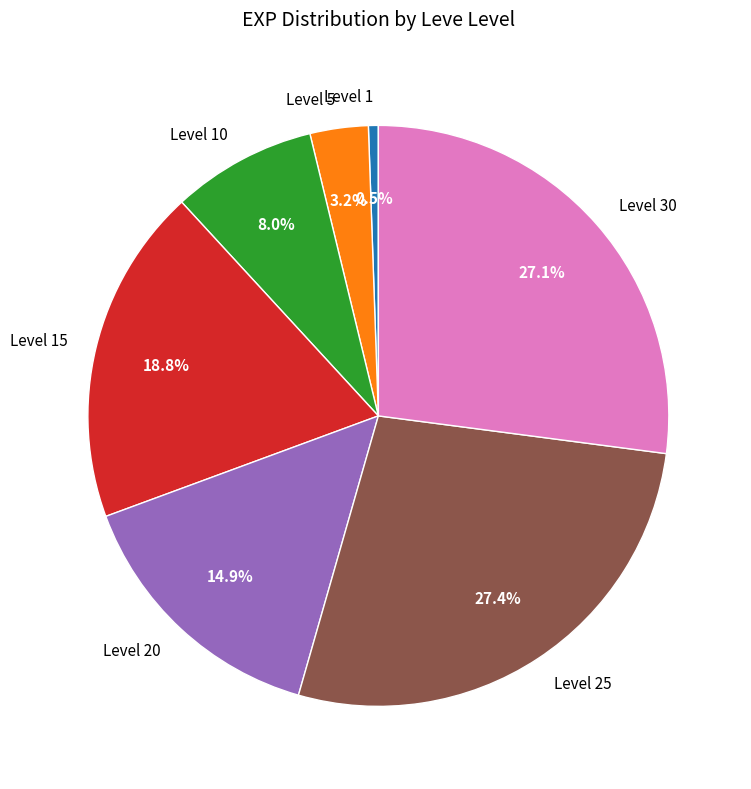

Which category has the smallest portion of the pie?

Level 1